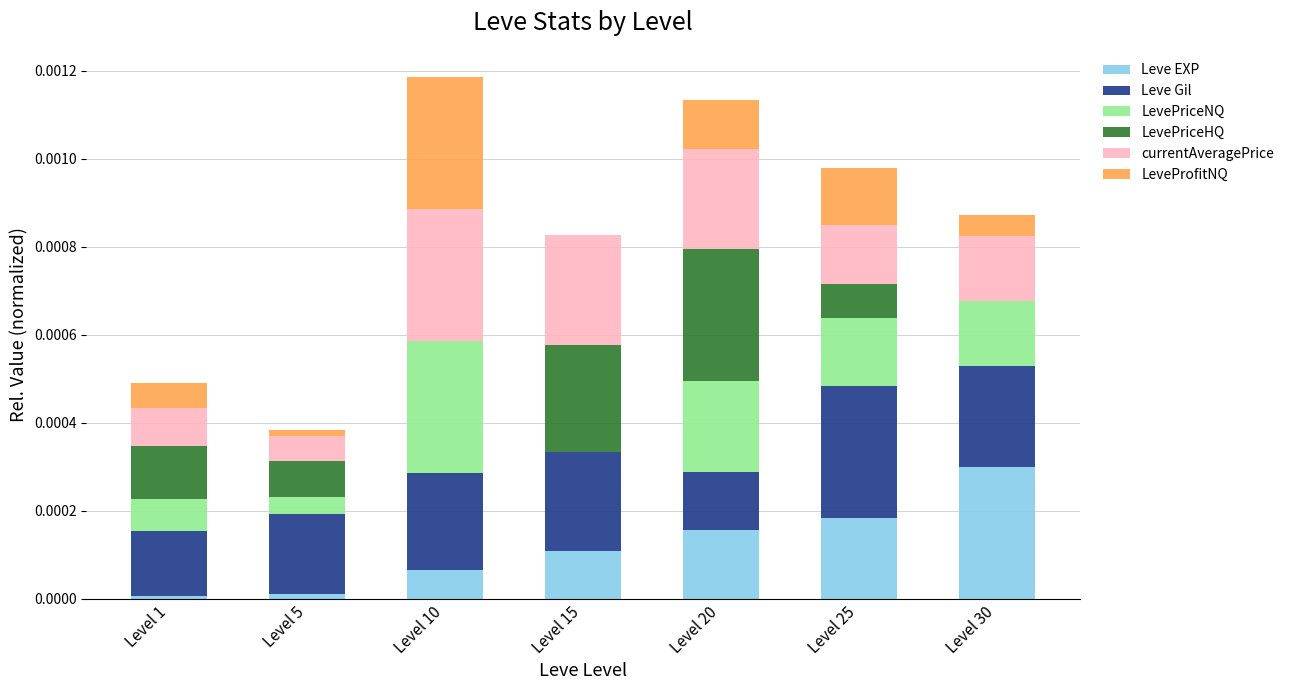

At which label does Leve EXP reach its peak?

Level 30